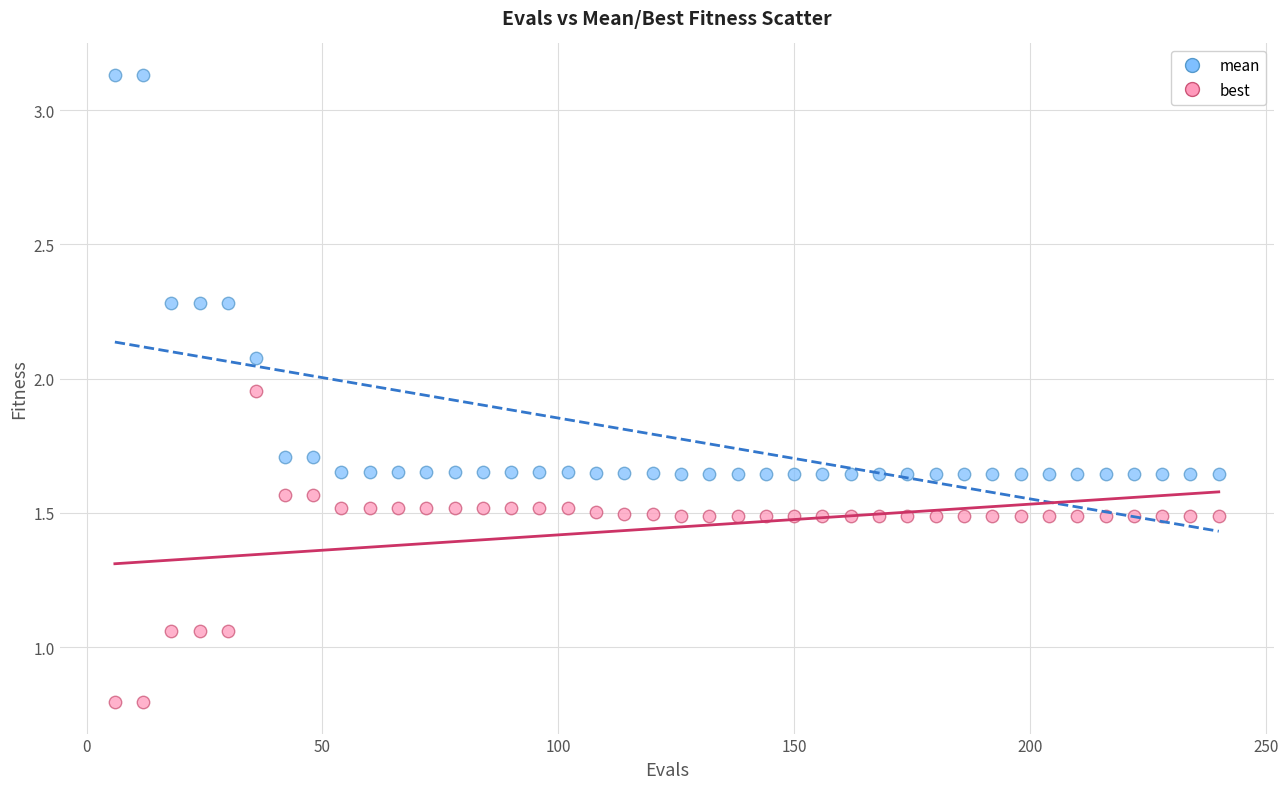

Which series has the largest Y range (max minus min)?

mean